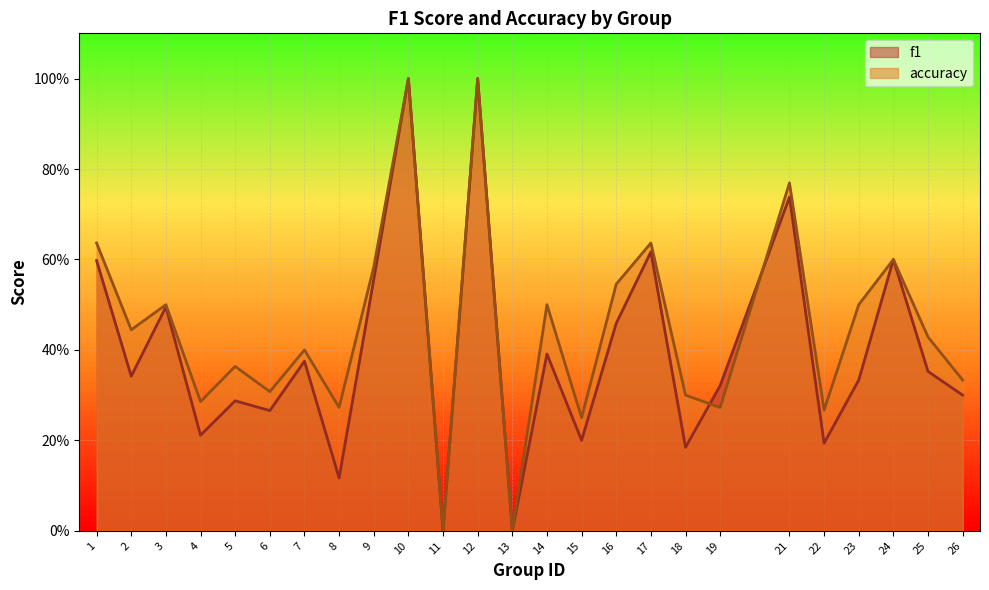

How many values in the accuracy series exceed 0?

23